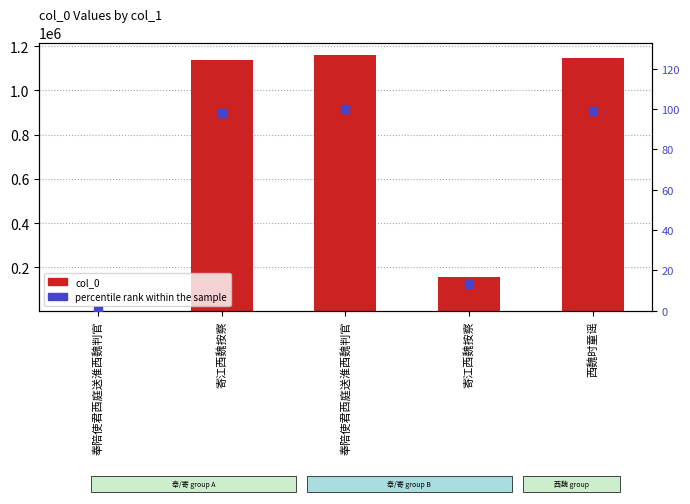

At how many categories does at least one series exceed 434333?

3